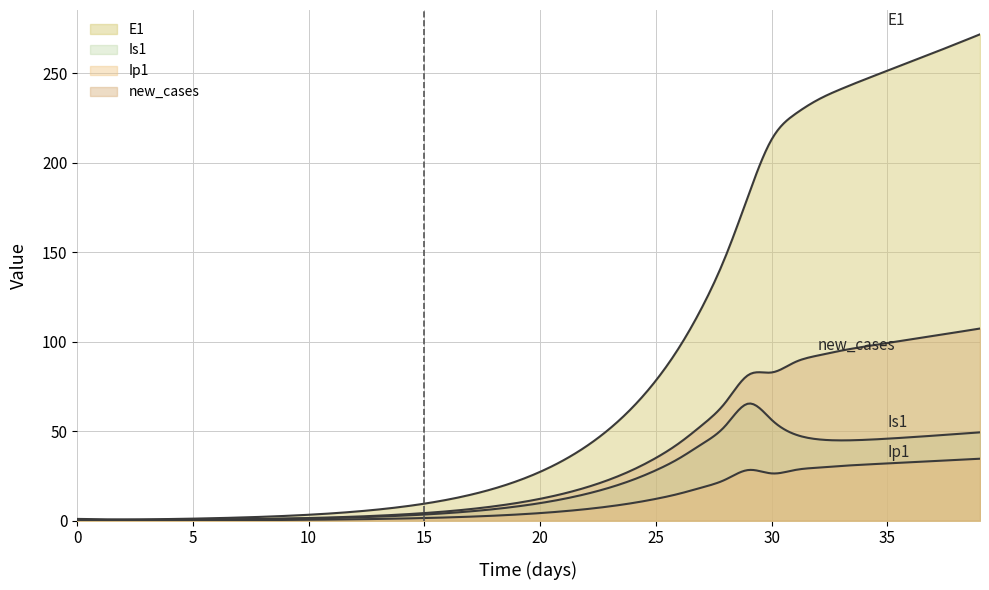

How many values in the Ip1 series exceed 4?

20